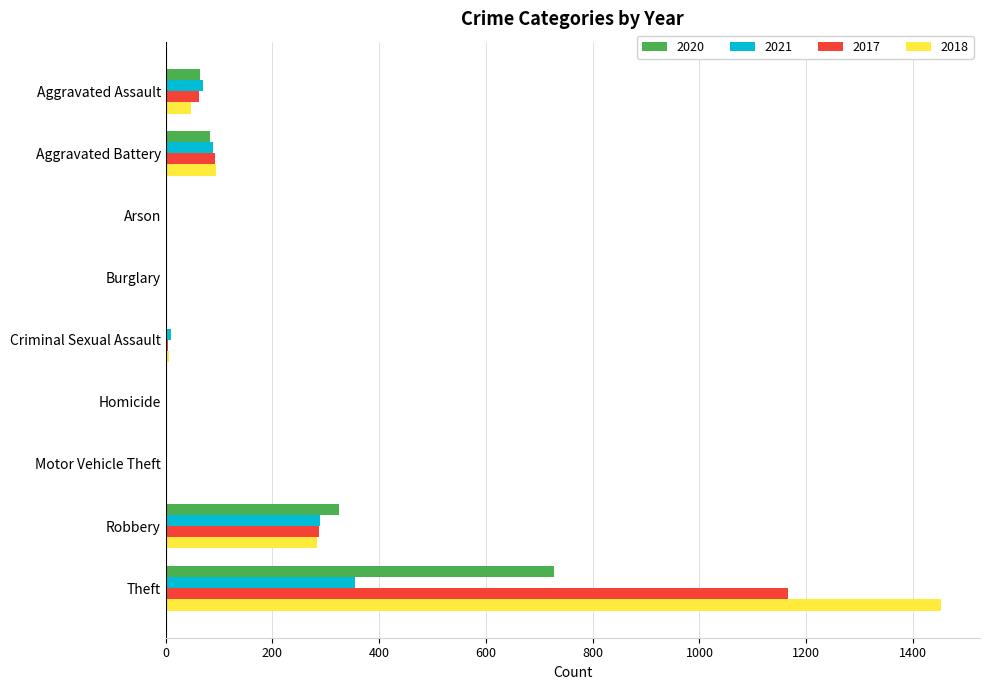

At which category is the sum across all series the highest?

Theft